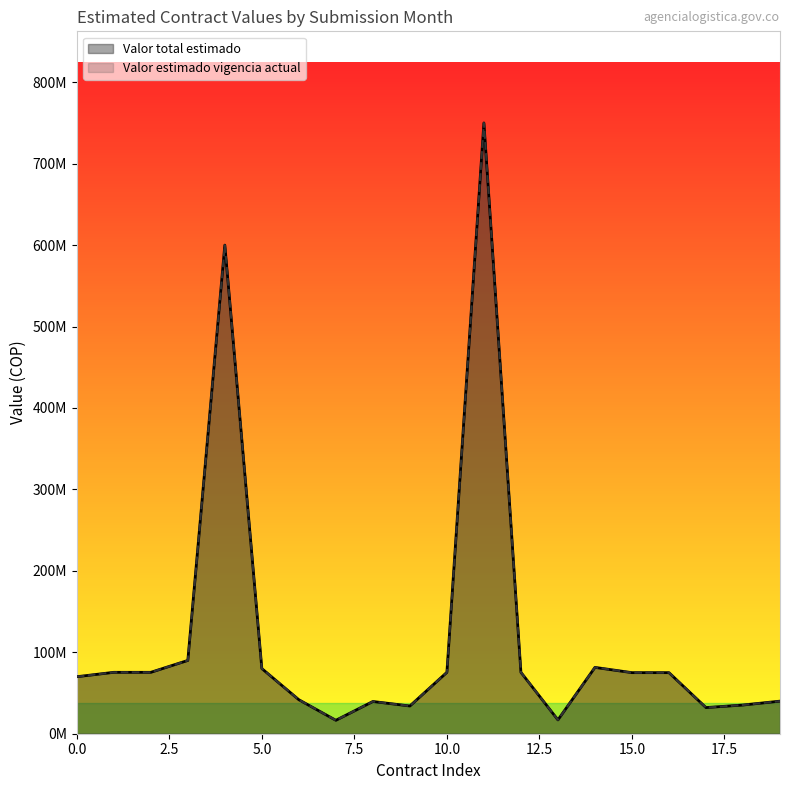

The value of Valor estimado vigencia actual at 0.0 is 32775295. True or false?

False